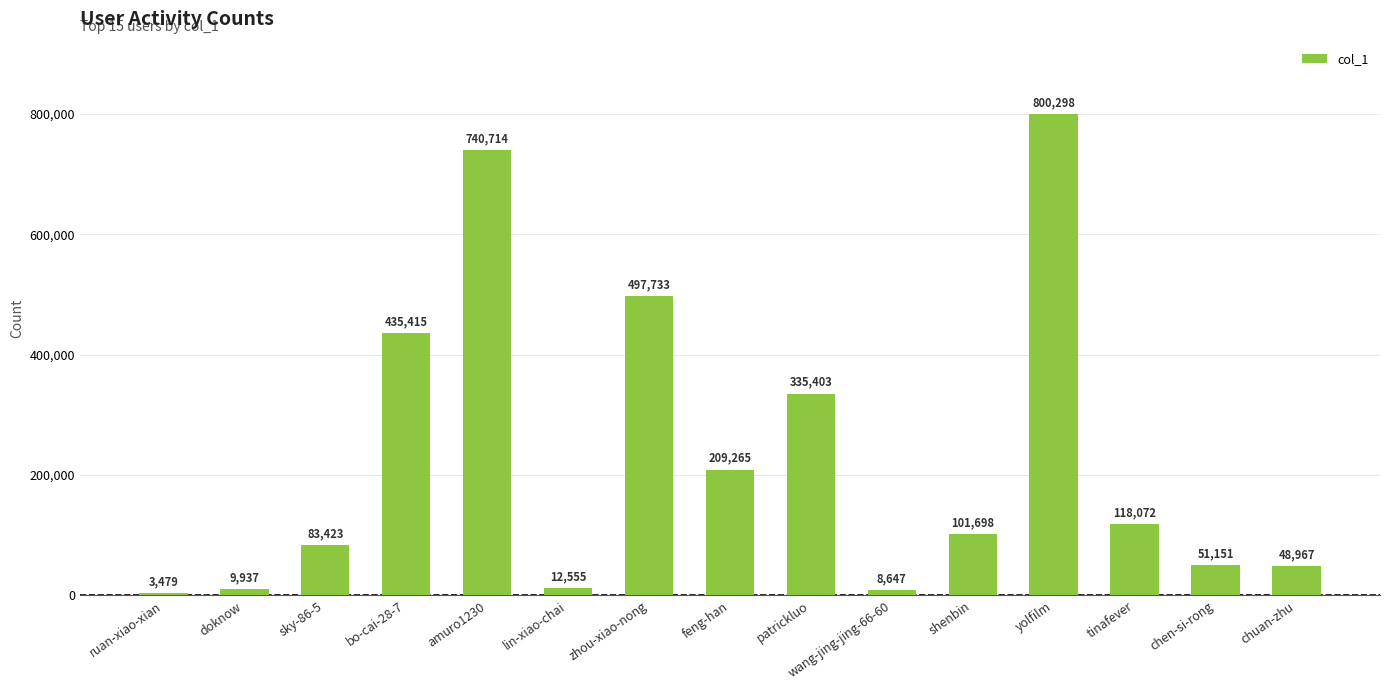

What is the label of the 2nd bar from the left?

doknow